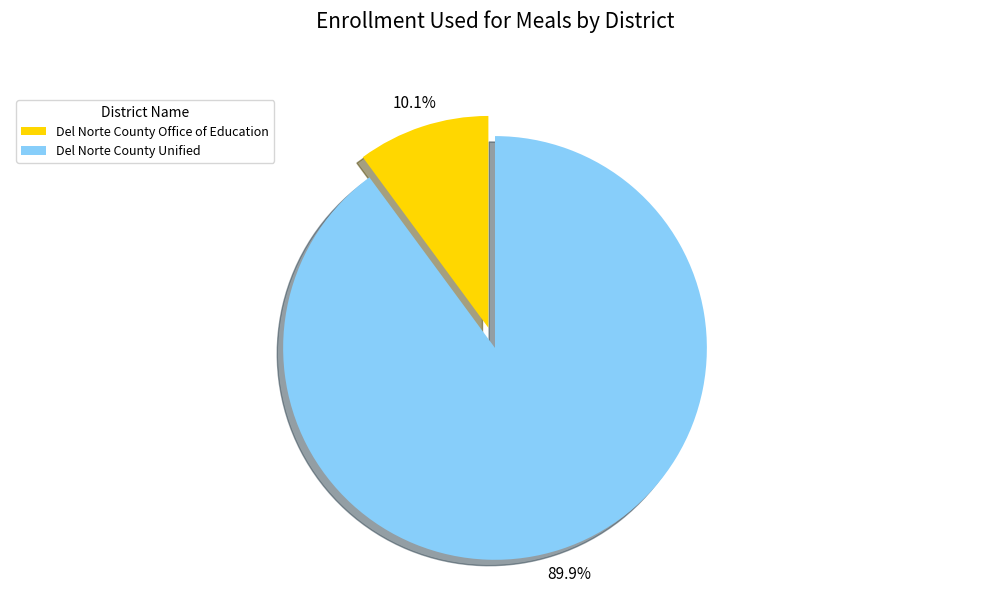

True or false: Del Norte County Office of Education accounts for 3% of the total.

False